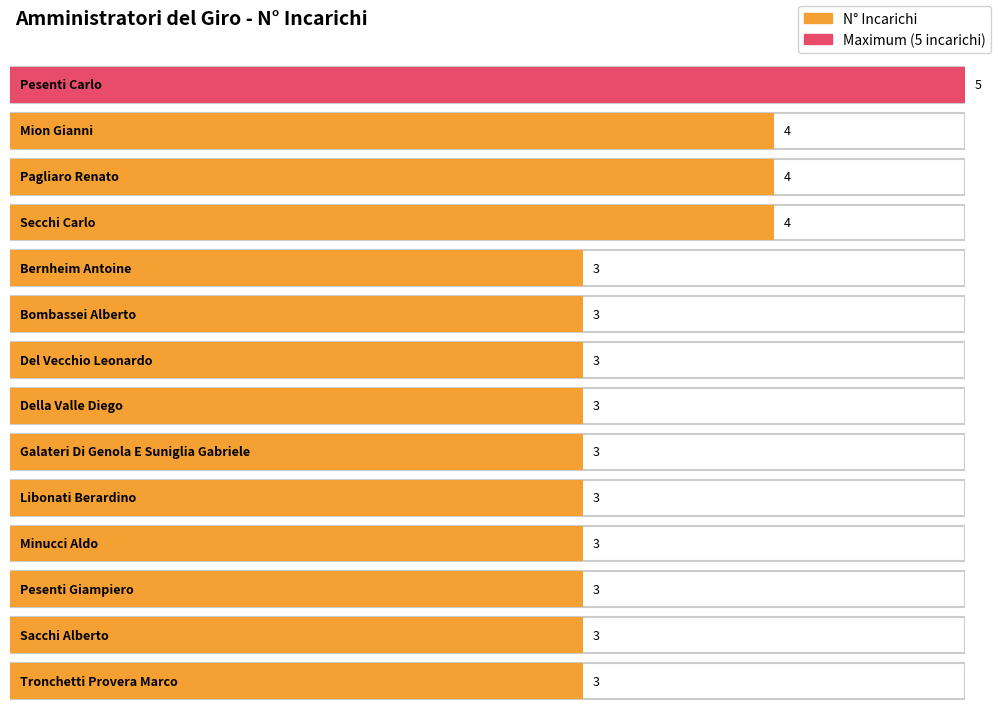

What is the difference between the values at 9 and 0?

2